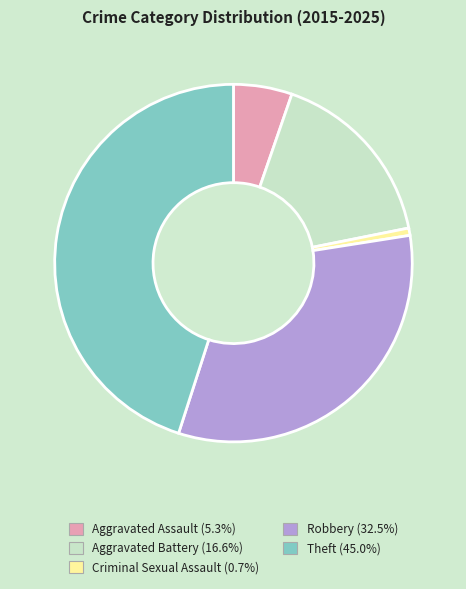

What is the ratio of the value at Aggravated Battery to the value at Theft?

0.4